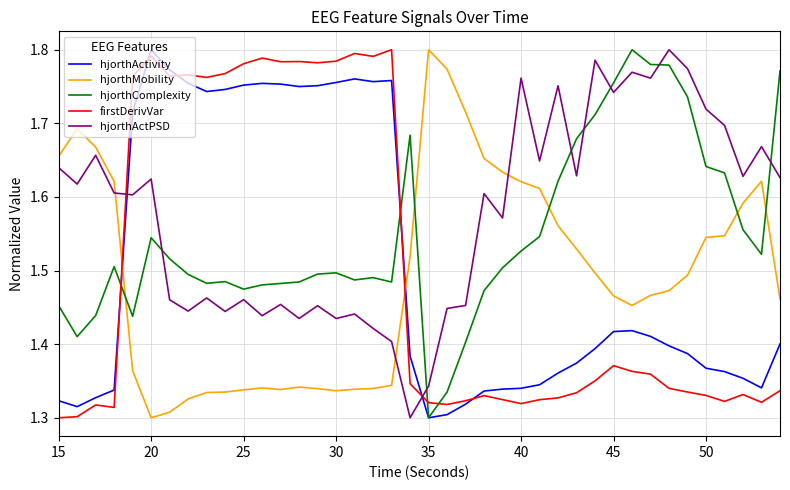

True or false: hjorthActPSD and firstDerivVar intersect in this chart.

True